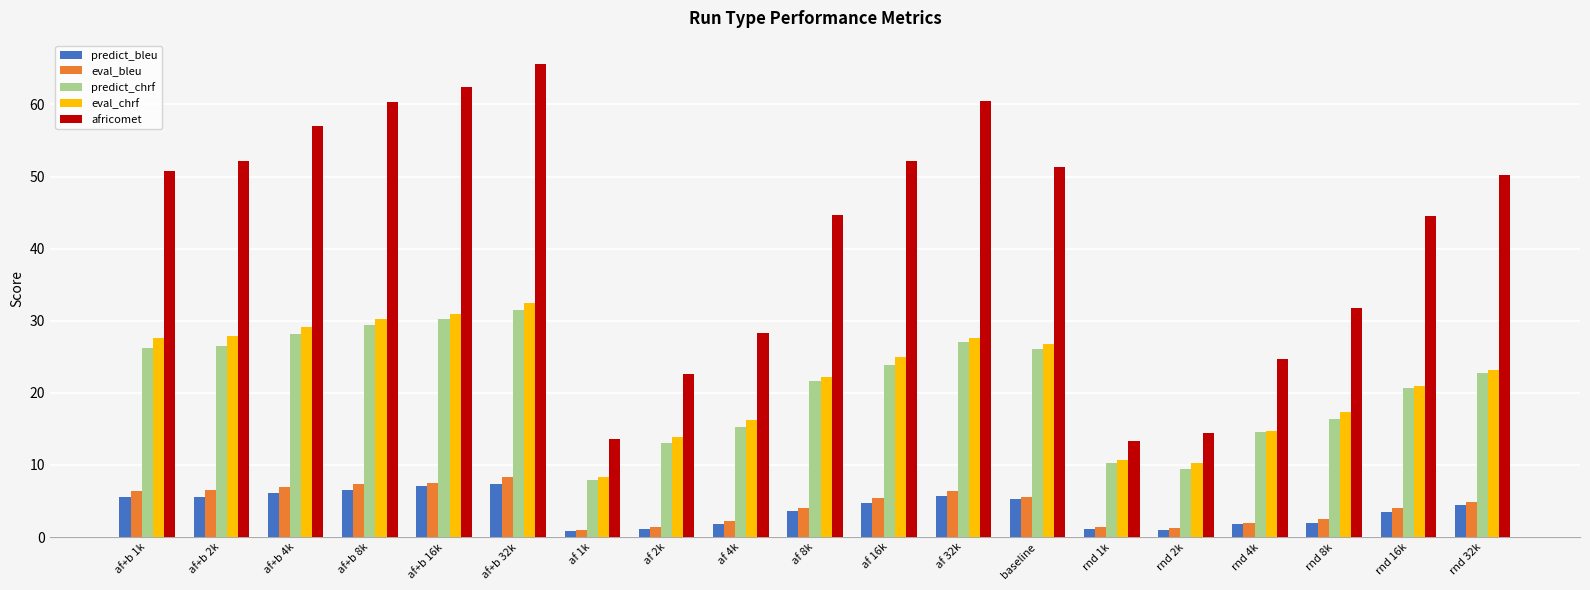

At which category is the sum across all series the highest?

af+b 32k